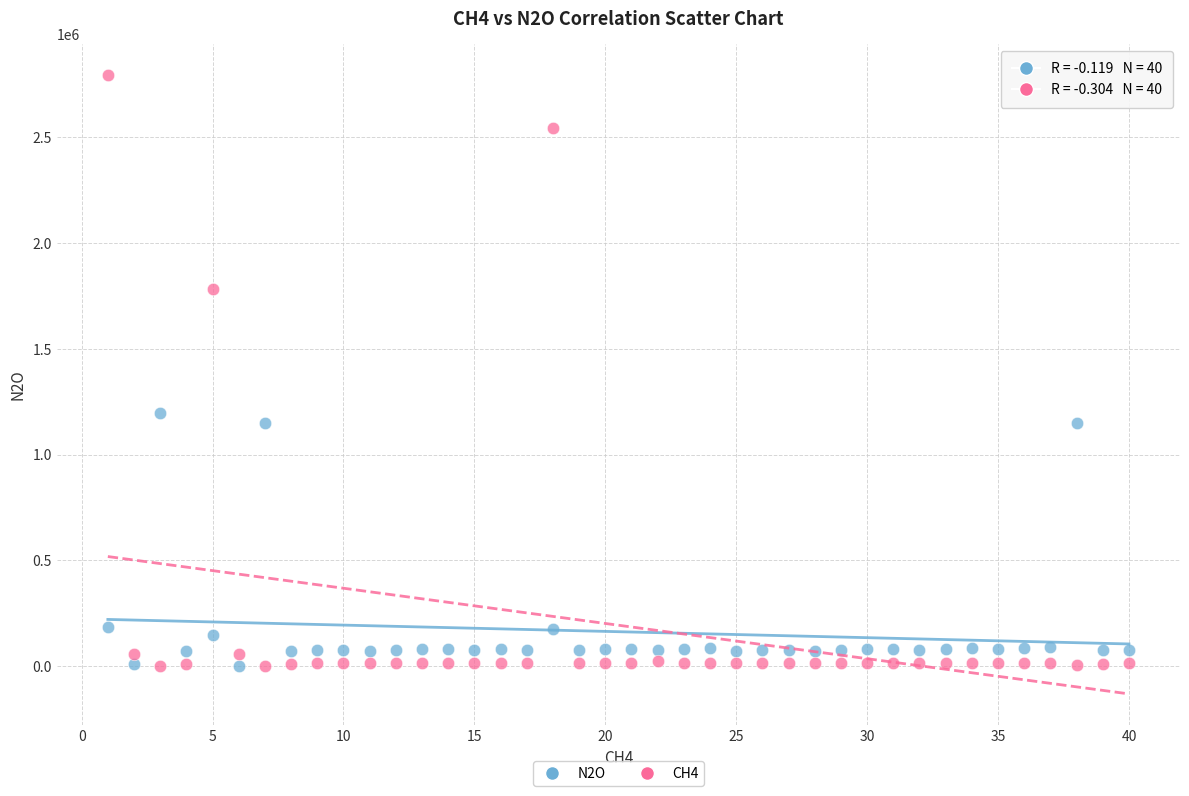

What is the X range (max minus min) for the scatter plot?

39